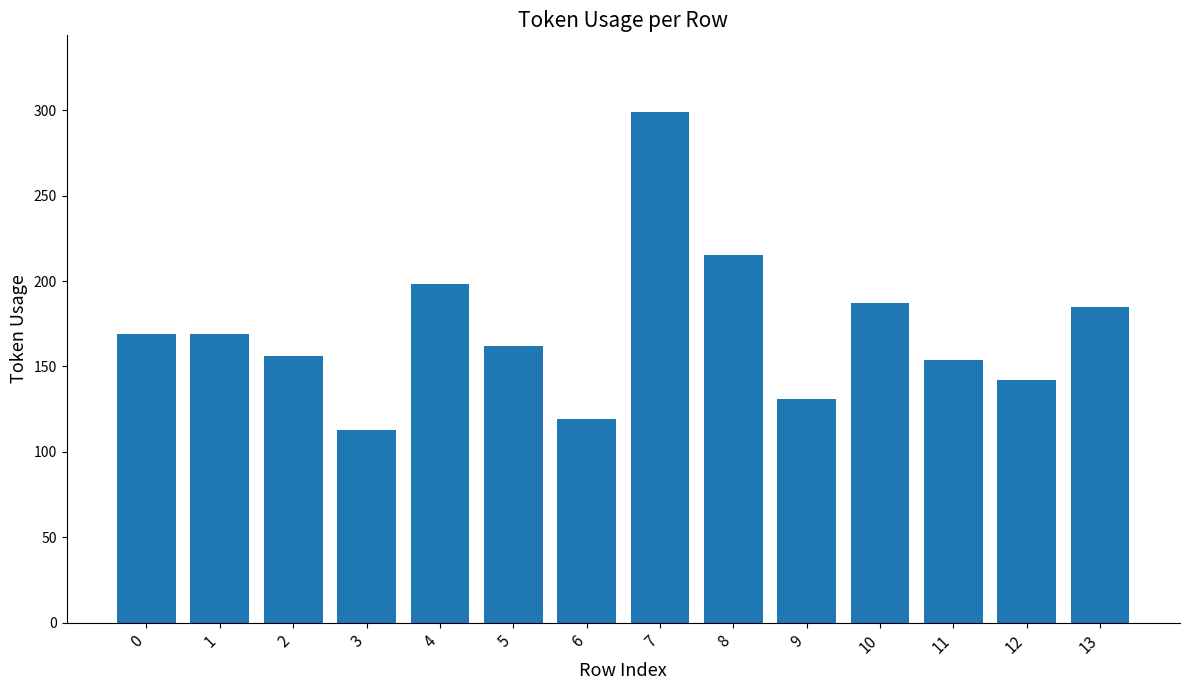

Between 2 and 6, which is larger?

2